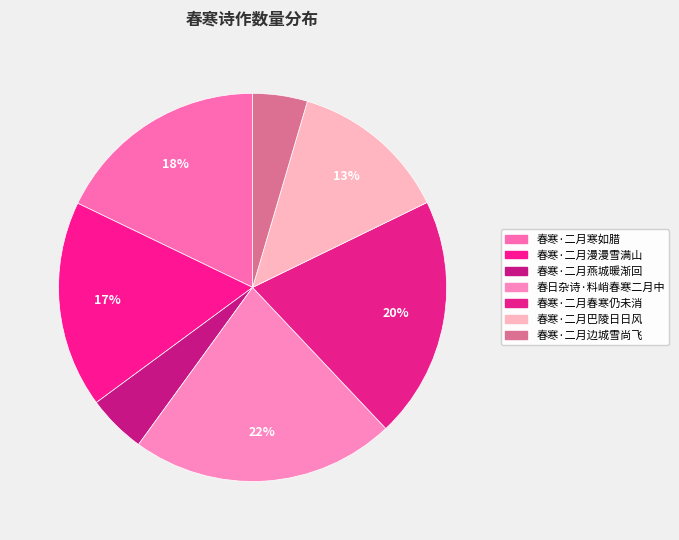

Is there any slice that represents more than half of the pie?

No